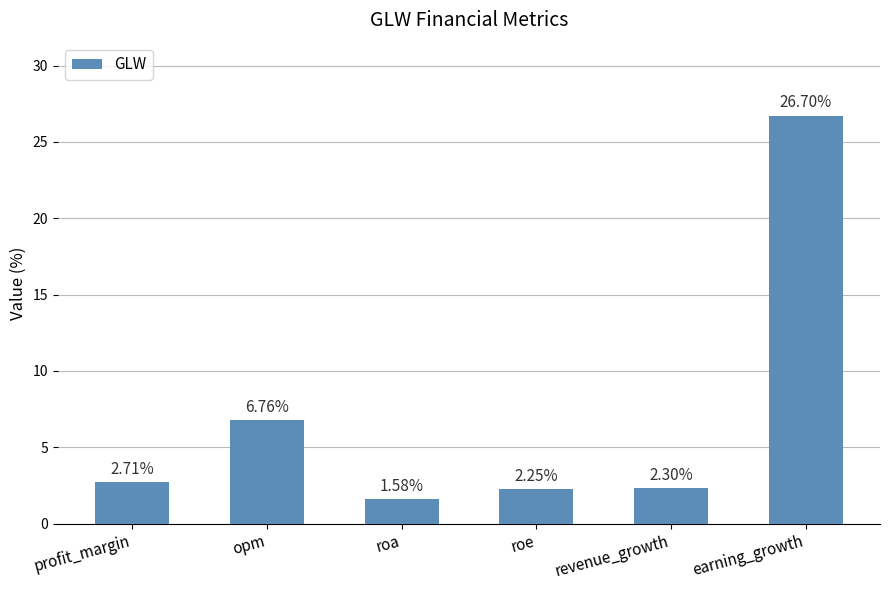

What is the maximum value shown in the chart?

26.7